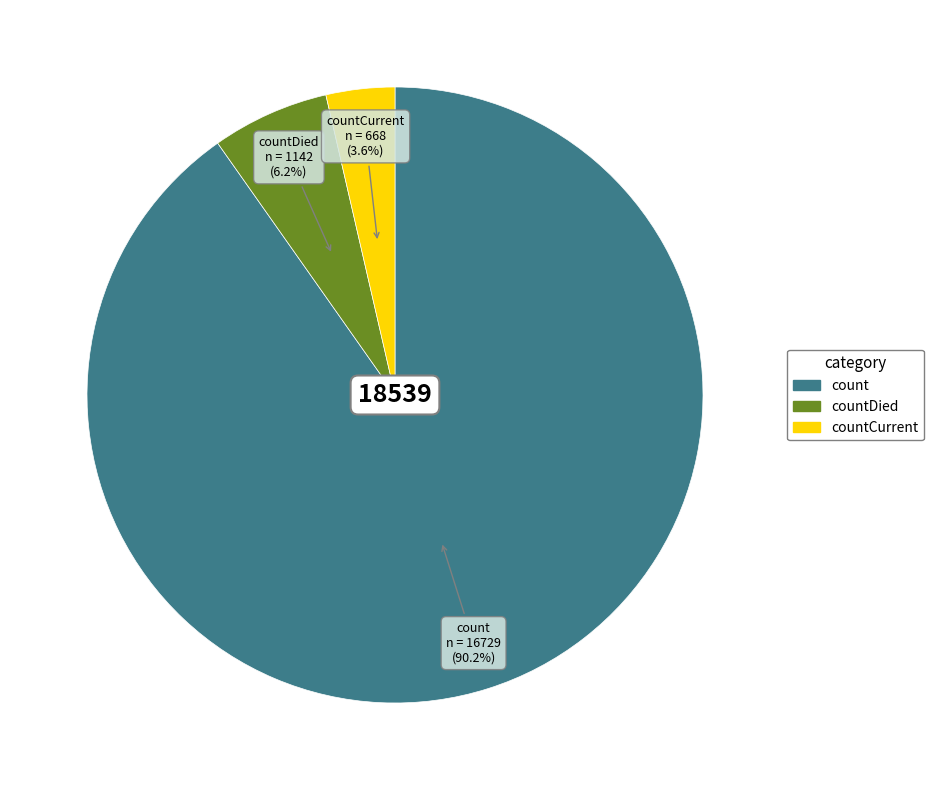

Which category has the biggest portion of the pie?

count